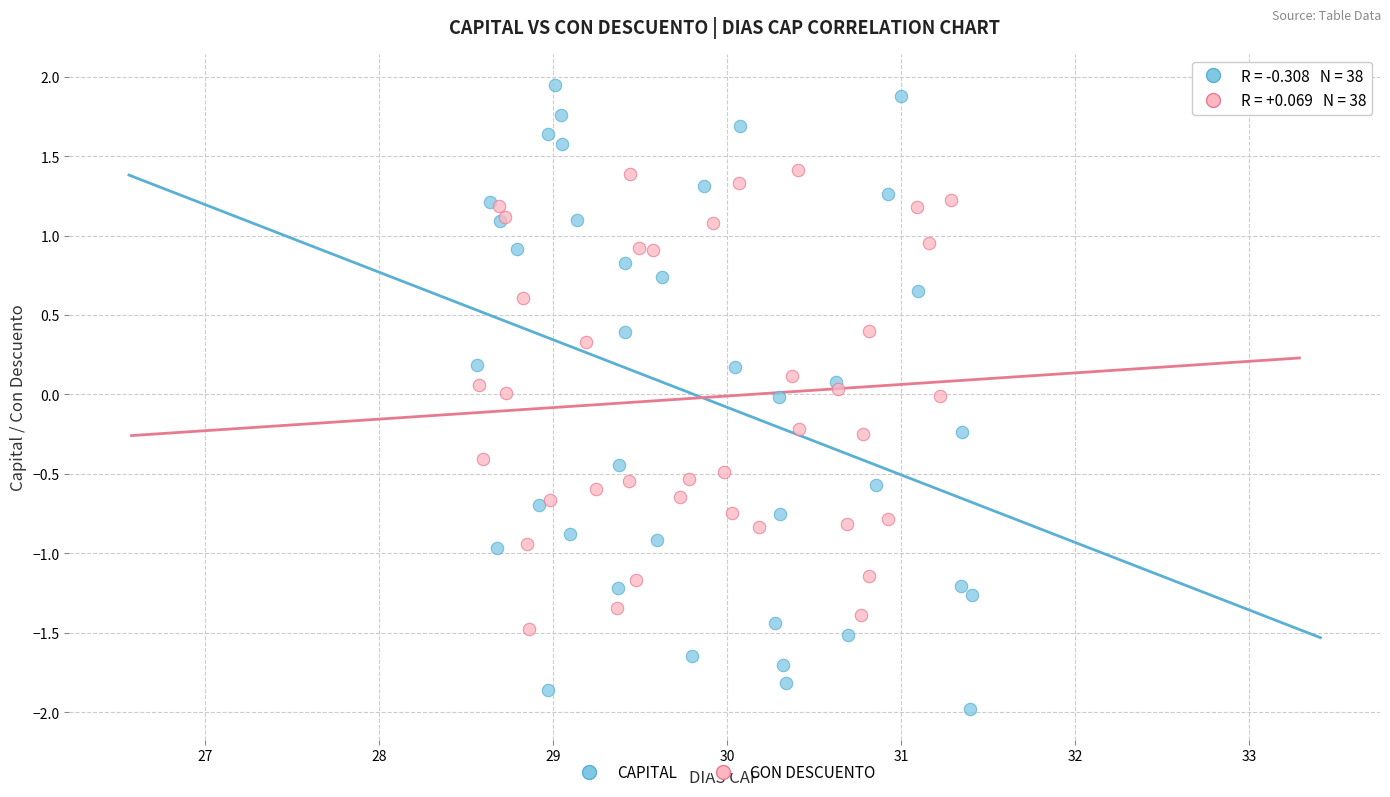

Which series contains the highest Y value?

CAPITAL